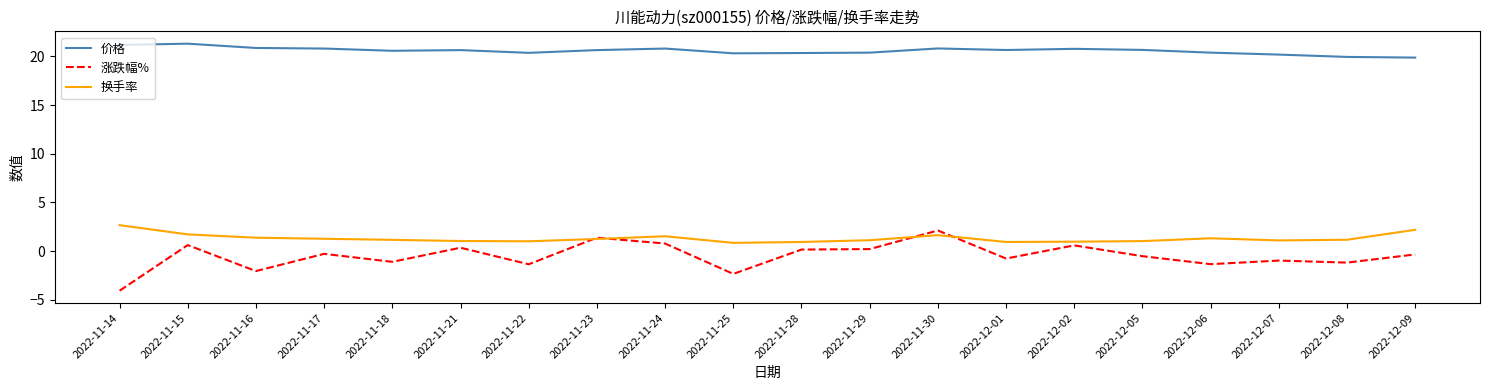

Which series has the widest spread of values?

涨跌幅%